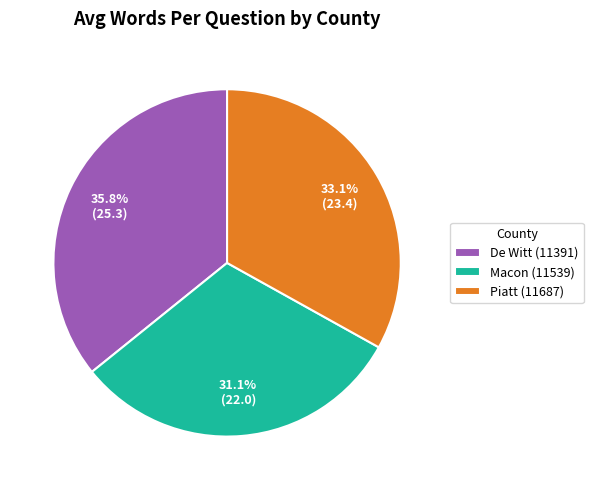

To the nearest percent, what portion does Macon (11539) represent?

31%